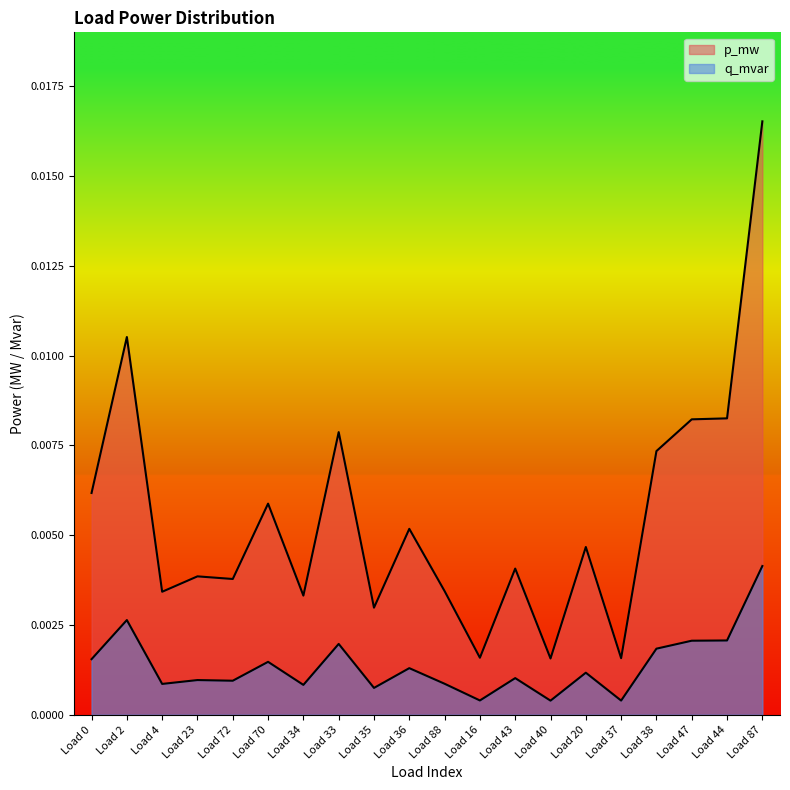

Does the chart have visible grid lines?

No